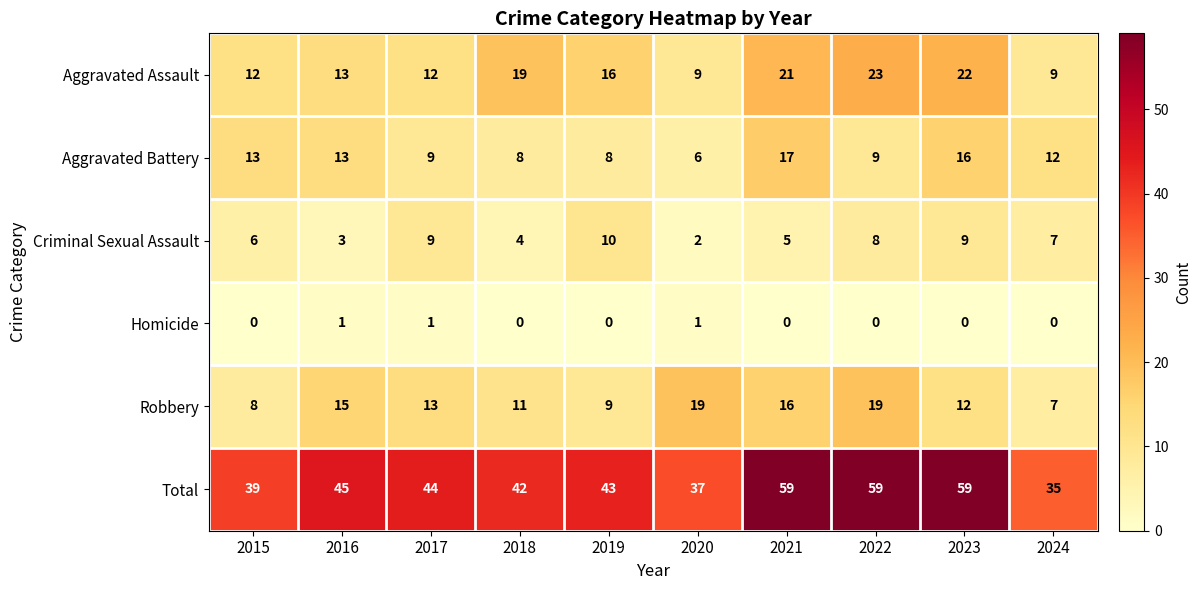

Is it true that Homicide equals 0 at 2021?

True